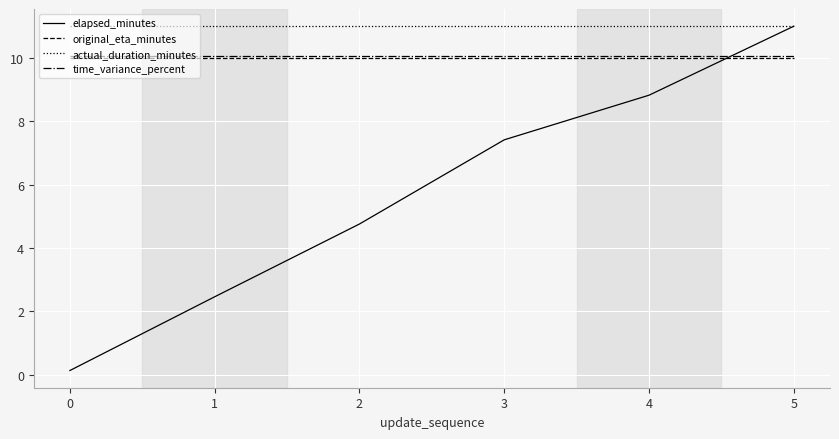

Reading left to right, extract all data points from this chart.

elapsed_minutes: 0=0.1	1=2.5	2=4.8	3=7.4	4=8.8	5=11.0
original_eta_minutes: 0=10.0	1=10.0	2=10.0	3=10.0	4=10.0	5=10.0
actual_duration_minutes: 0=11.0	1=11.0	2=11.0	3=11.0	4=11.0	5=11.0
time_variance_percent: 0=10.1	1=10.1	2=10.1	3=10.1	4=10.1	5=10.1